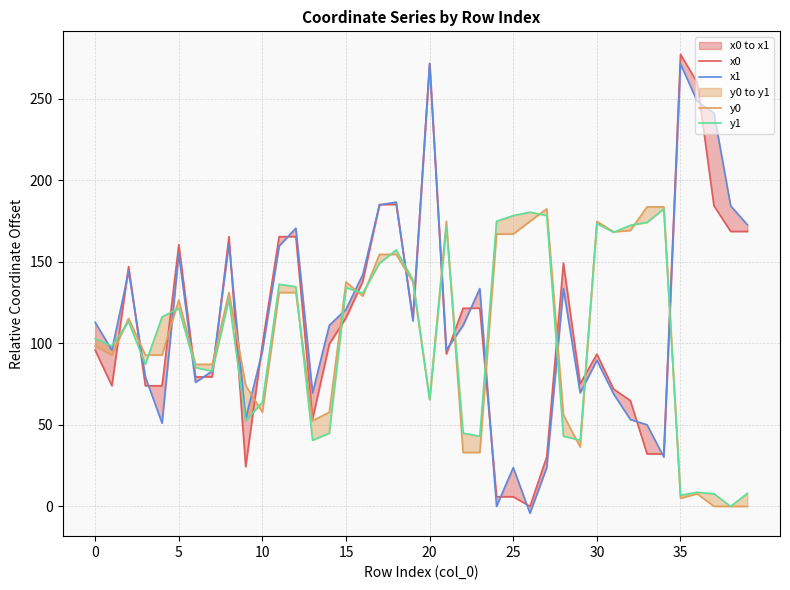

Is the value of y1 at 26 greater than the value of x0 at 36?

No